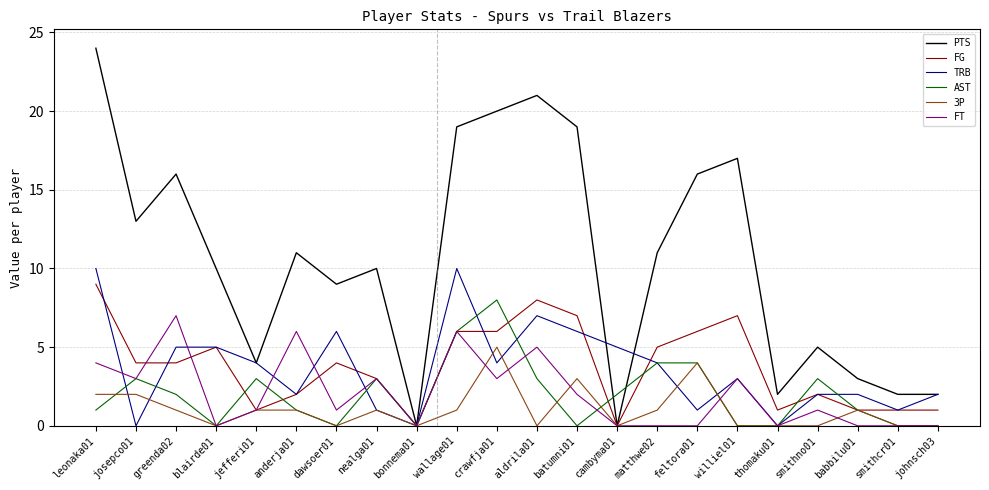

Which series has the largest range (max minus min)?

PTS